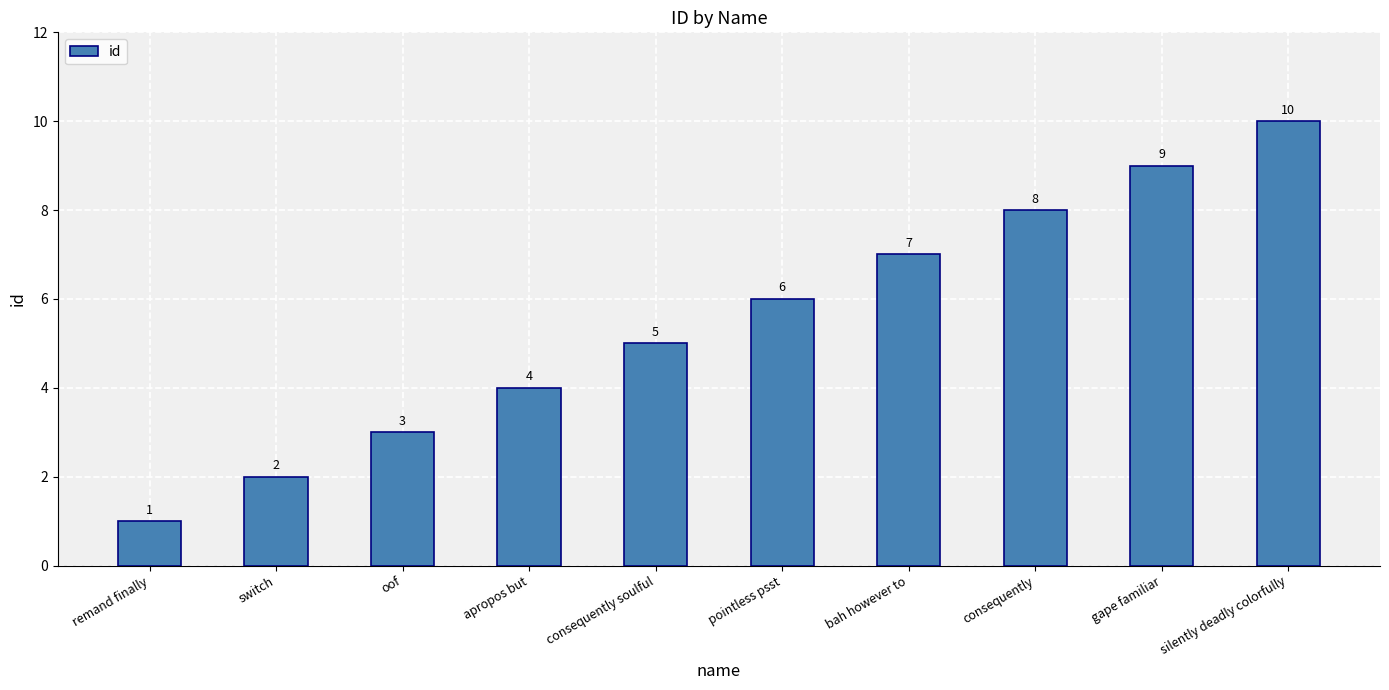

Between switch and consequently soulful, which is larger?

consequently soulful